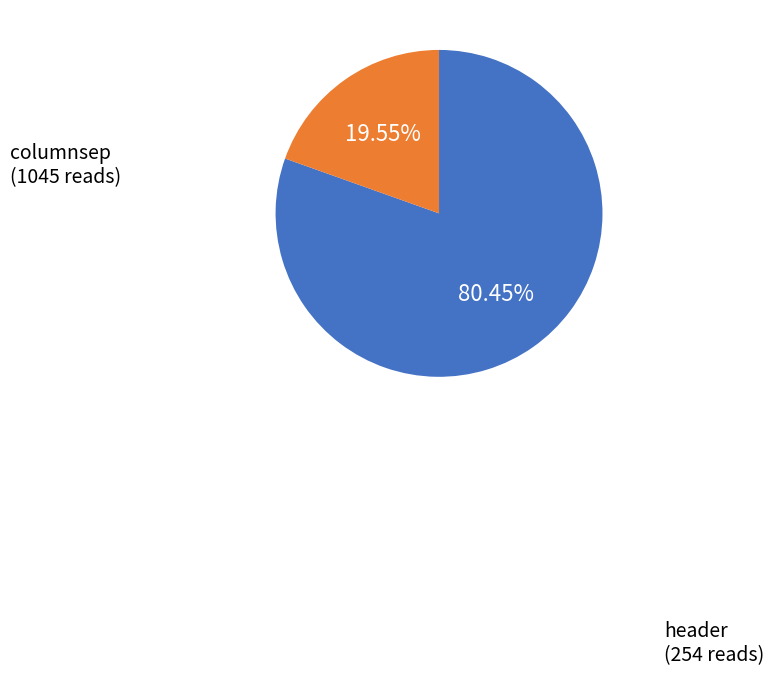

Is there any slice that represents more than half of the pie?

Yes